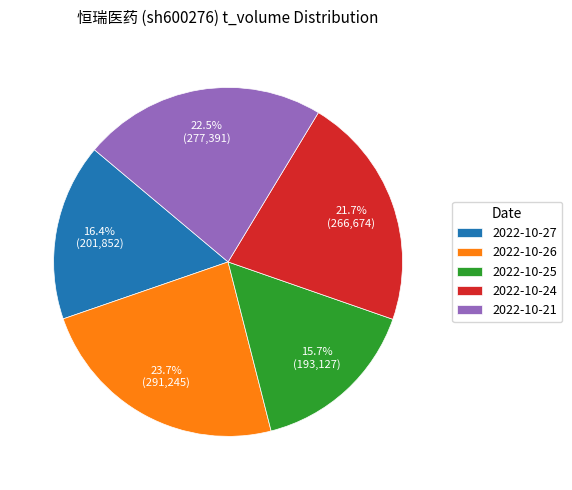

To the nearest percent, what portion does 2022-10-26 represent?

24%